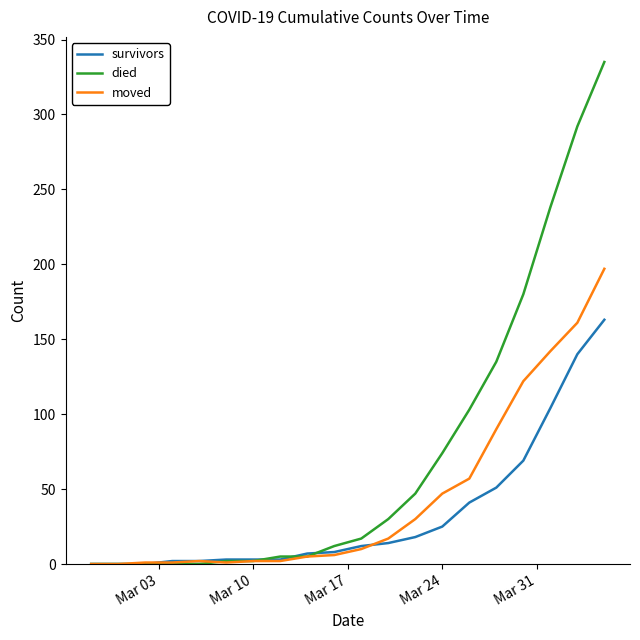

Which series has the largest range (max minus min)?

died